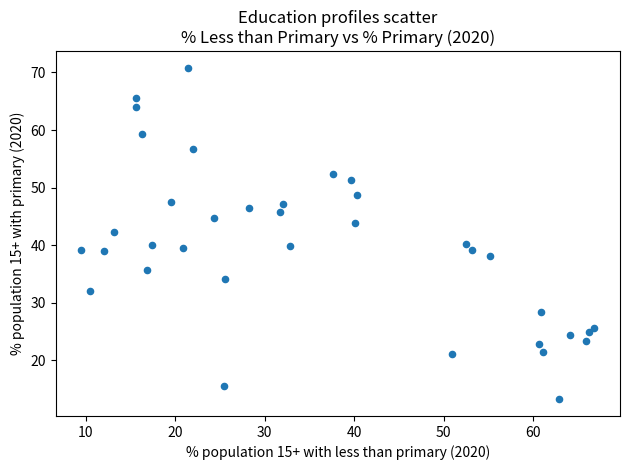

What is the range of Y values (max minus min)?

57.6